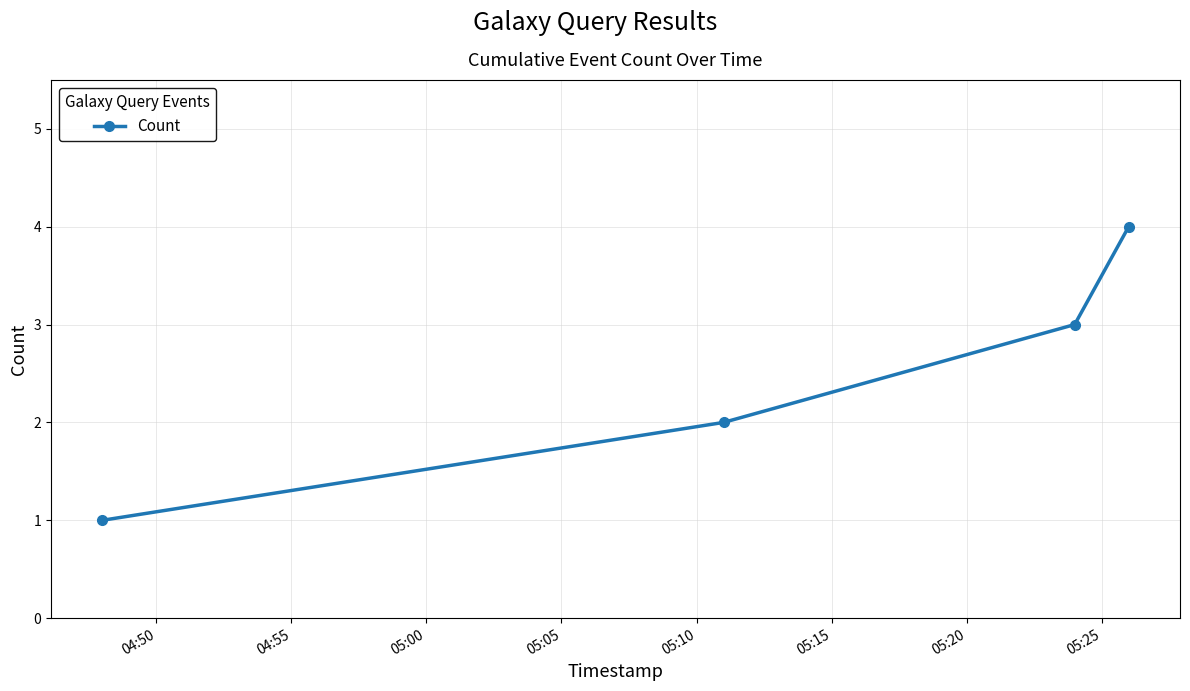

How many data points are less than 3?

2